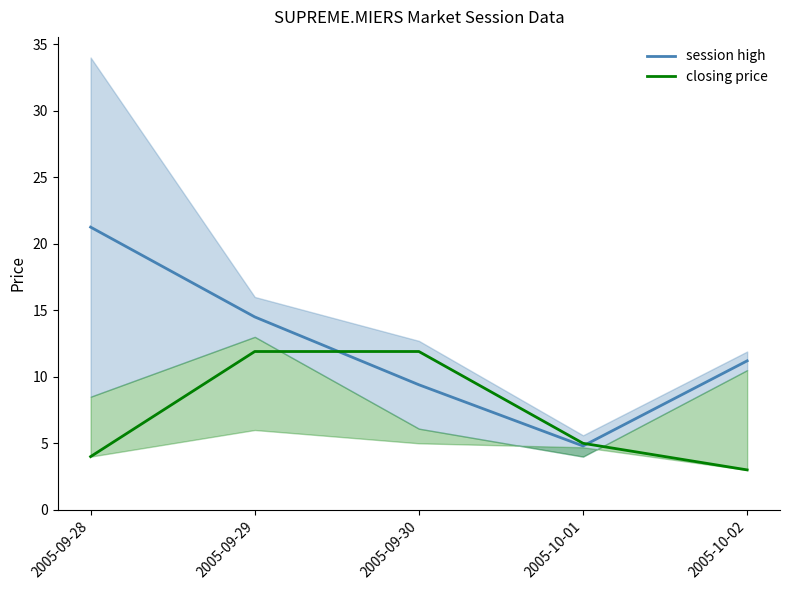

What is the sum of the closing price / session low values at 2005-09-28 and 2005-10-02?

7.0